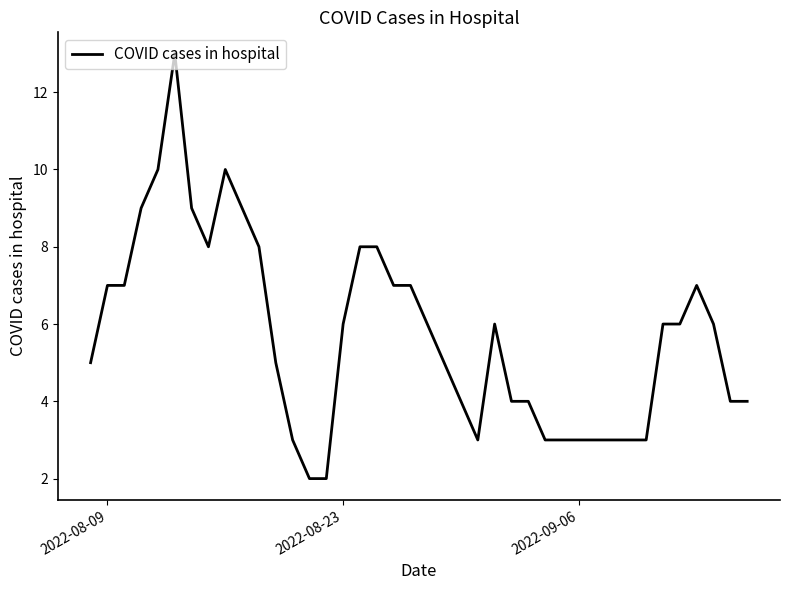

Reading left to right, list all the values displayed in this chart.

5	7	7	9	10	13	9	8	10	9	8	5	3	2	2	6	8	8	7	7	6	5	4	3	6	4	4	3	3	3	3	3	3	3	6	6	7	6	4	4